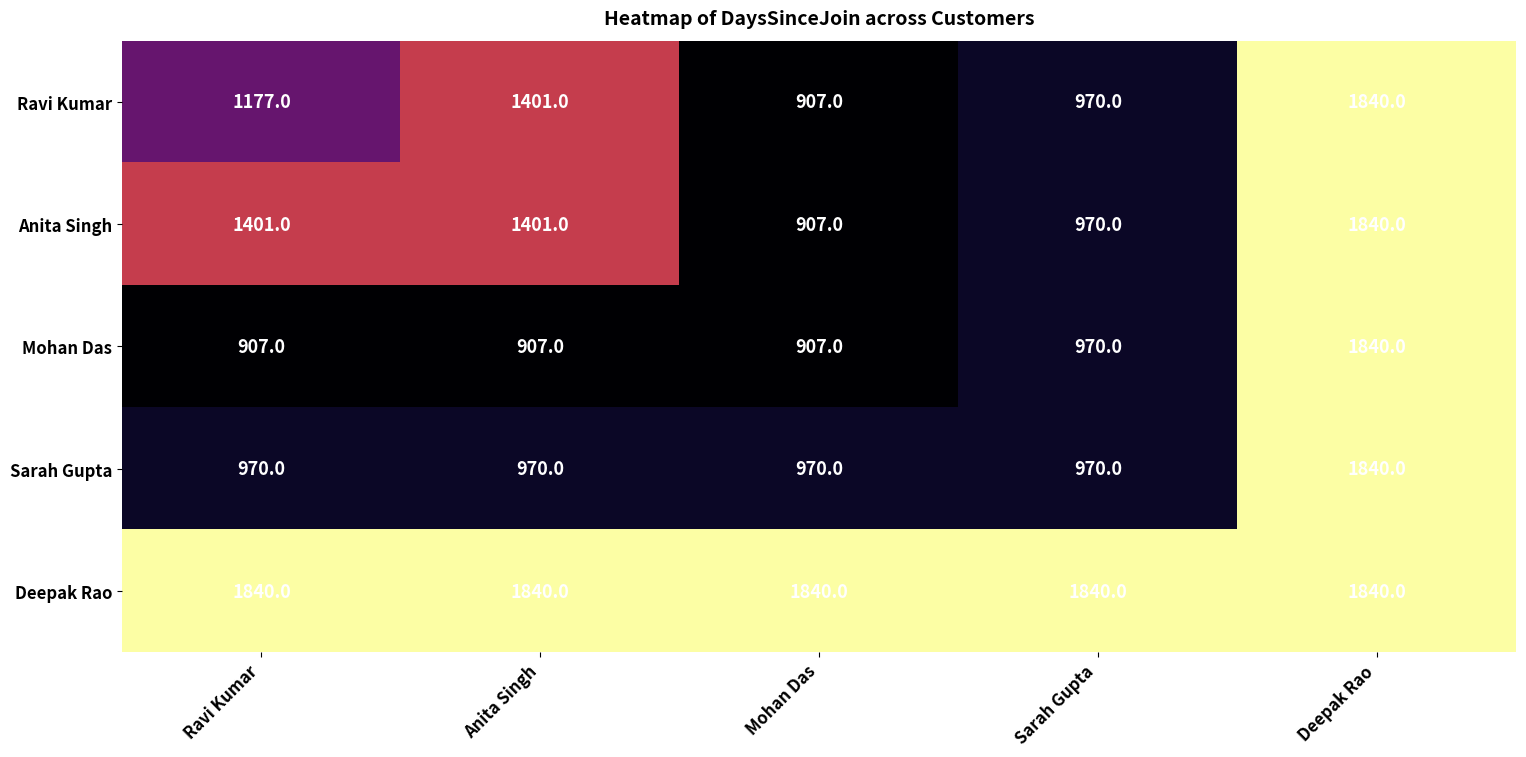

What is the difference between the maximum and second lowest values in the Ravi Kumar series?

870